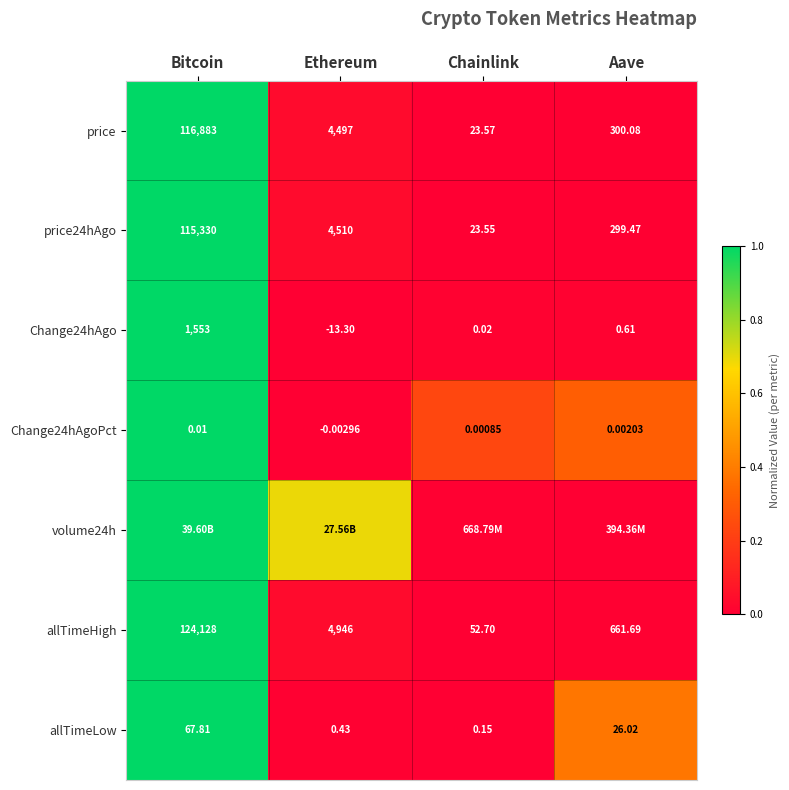

Rank the categories by allTimeLow value from lowest to highest.

Chainlink, Ethereum, Aave, Bitcoin